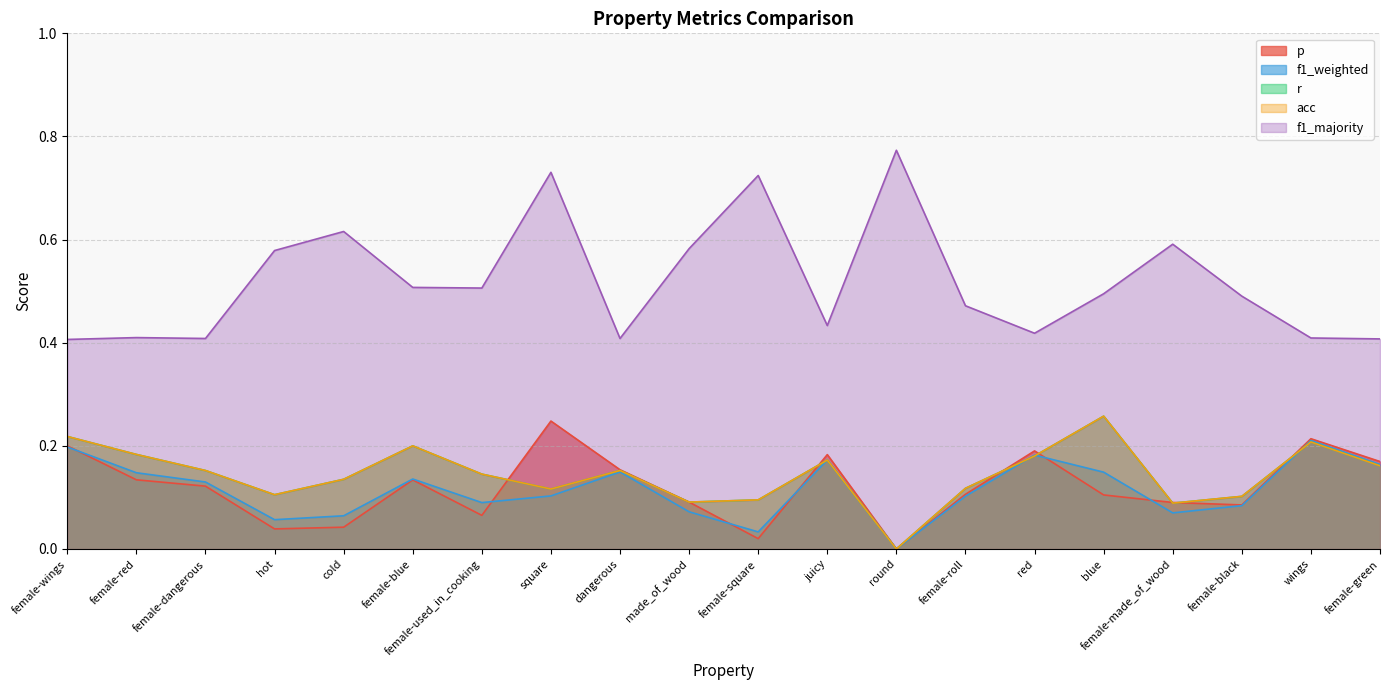

At how many categories does at least one series exceed 0?

20